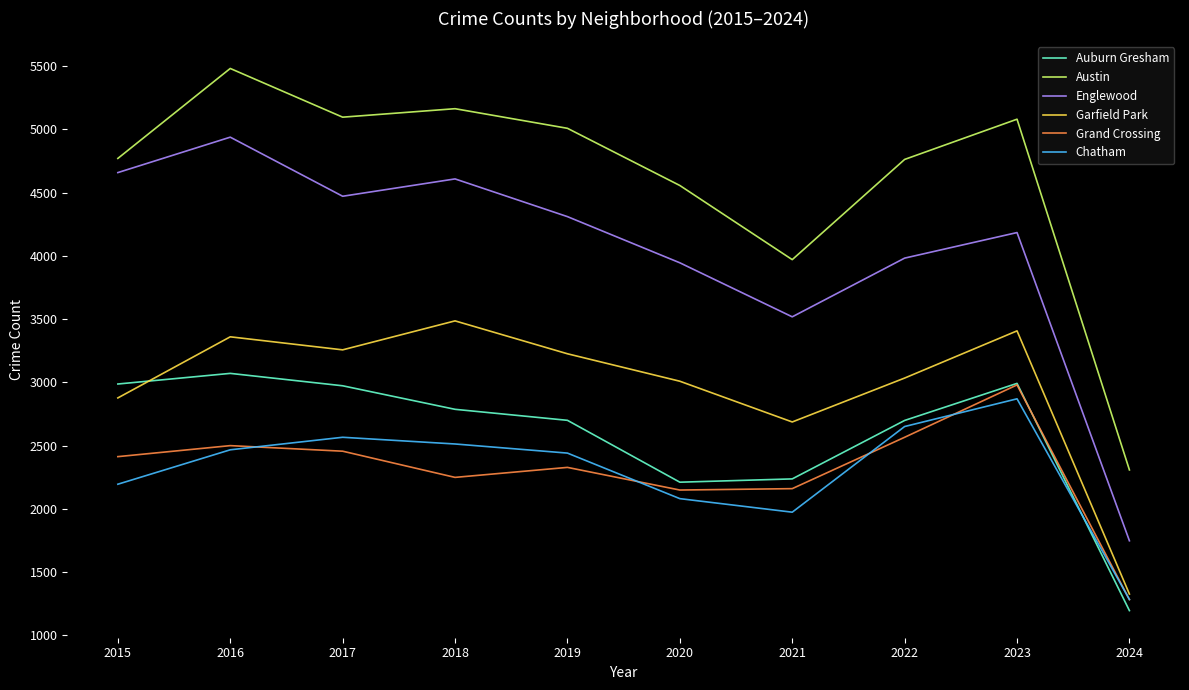

In Grand Crossing, how many points are lower than both neighbors (excluding endpoints)?

2